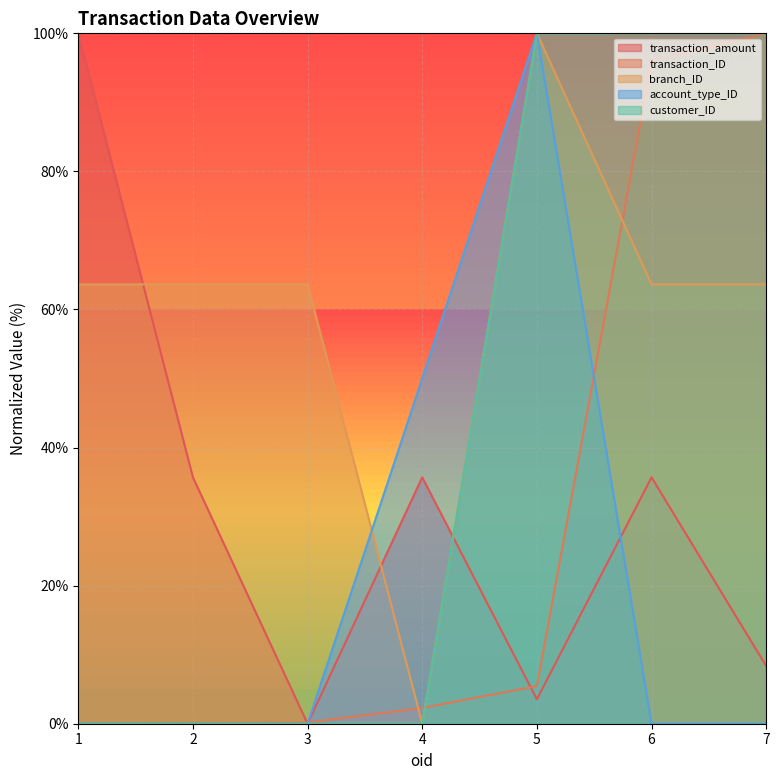

Reading left to right, extract all data points from this chart.

transaction_amount: 1=100.0	2=35.7	3=0.0	4=35.7	5=3.5	6=35.7	7=8.4
transaction_ID: 1=0.0	2=0.1	3=0.2	4=2.3	5=5.4	6=95.9	7=100.0
branch_ID: 1=63.6	2=63.6	3=63.6	4=0.0	5=100.0	6=63.6	7=63.6
account_type_ID: 1=0.0	2=0.0	3=0.0	4=50.0	5=100.0	6=0.0	7=0.0
customer_ID: 1=0.0	2=0.0	3=0.0	4=0.0	5=100.0	6=100.0	7=100.0